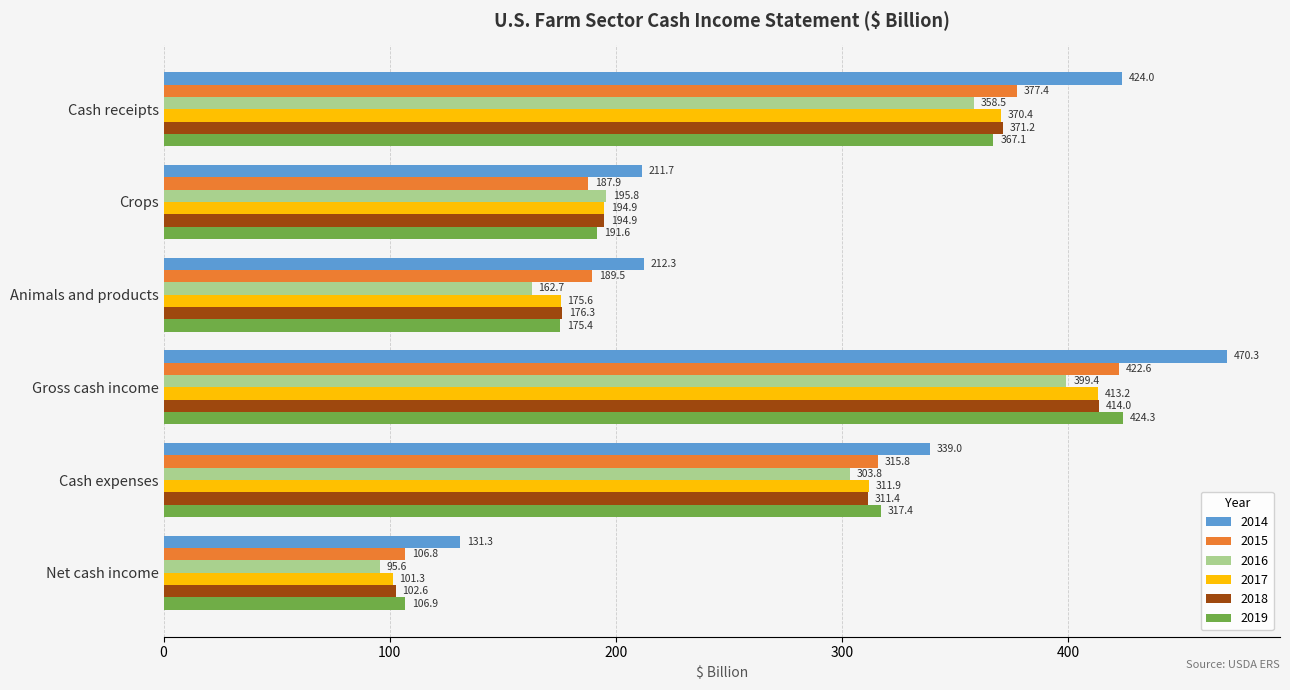

Which series has the largest range (max minus min)?

2014